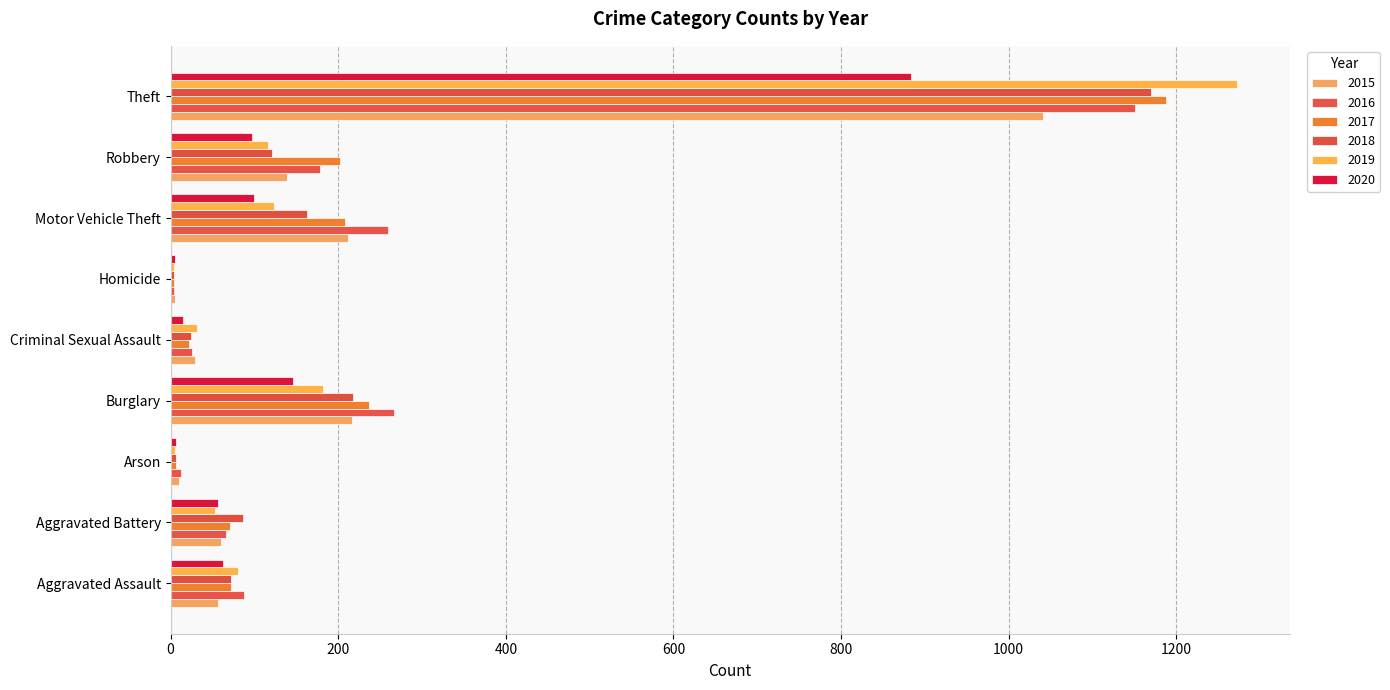

Count the number of data series in this chart.

6